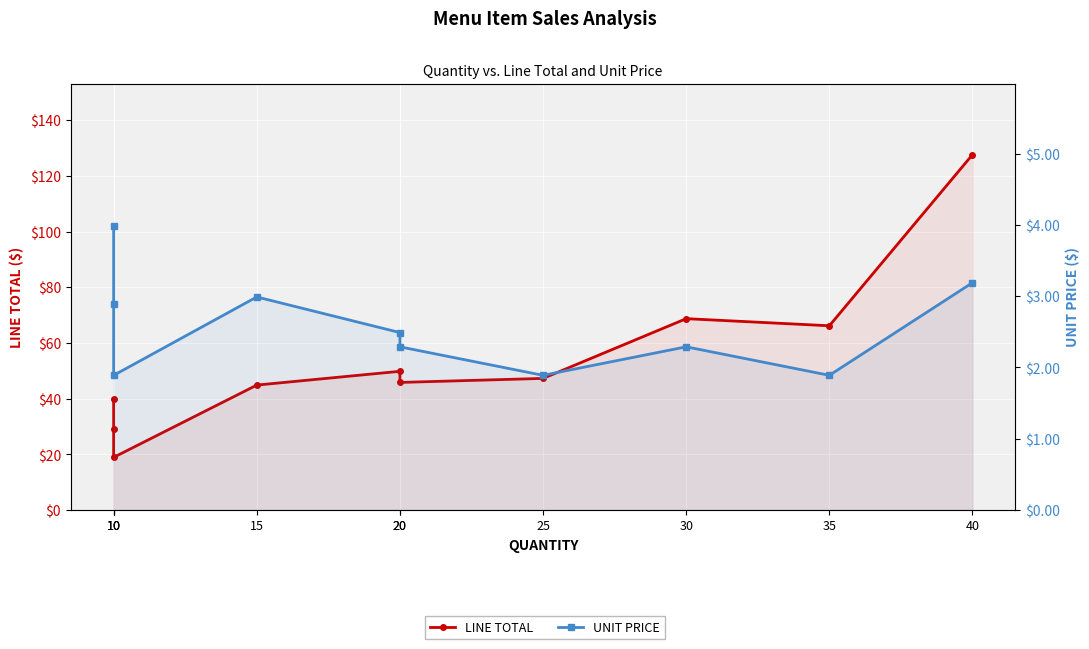

Reading right to left, transcribe all the data shown in this chart.

LINE TOTAL: 127.6	66.2	68.7	47.2	45.8	49.8	44.9	18.9	28.9	39.9
UNIT PRICE: 3.2	1.9	2.3	1.9	2.3	2.5	3.0	1.9	2.9	4.0